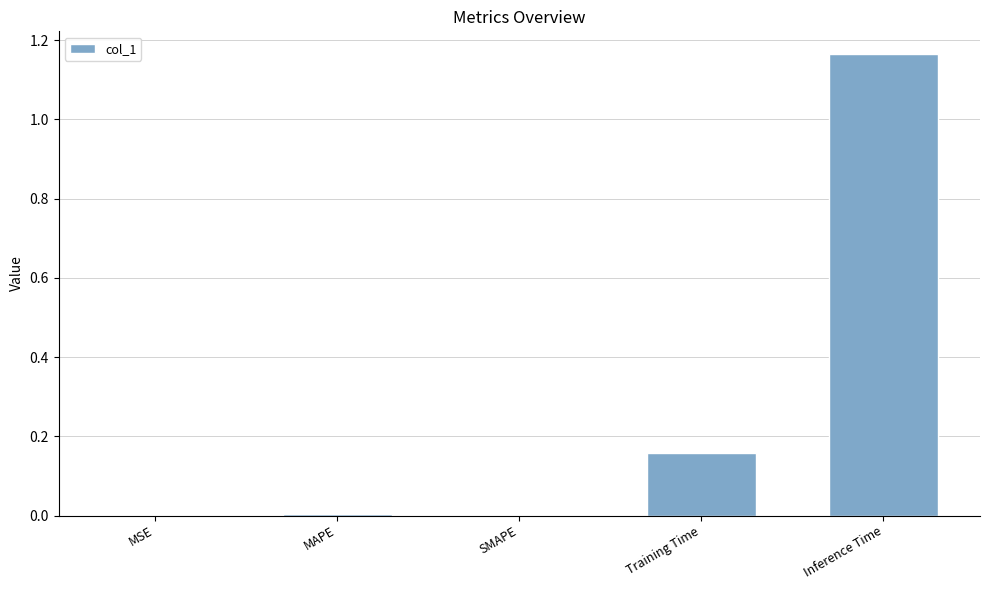

What is the sum of all values?

1.3